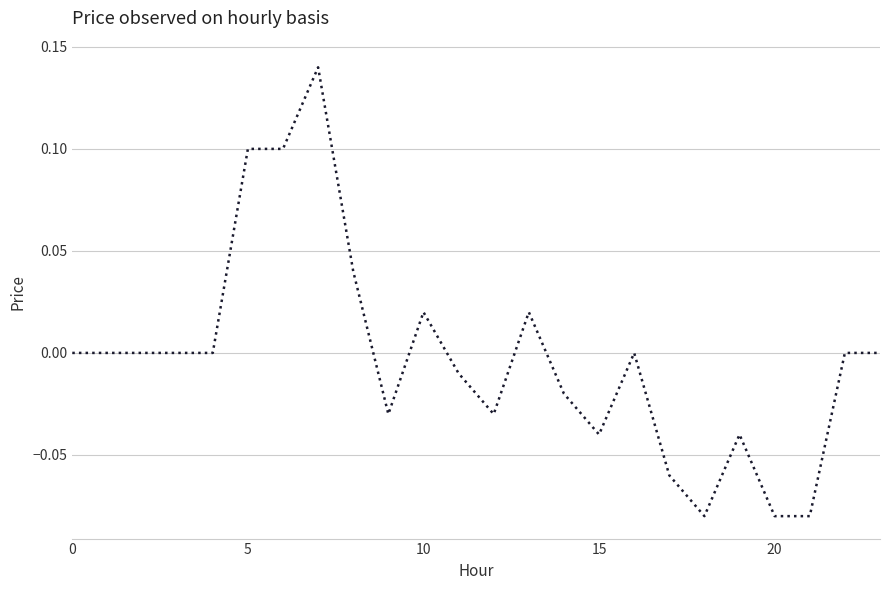

Where is the first local maximum?

7